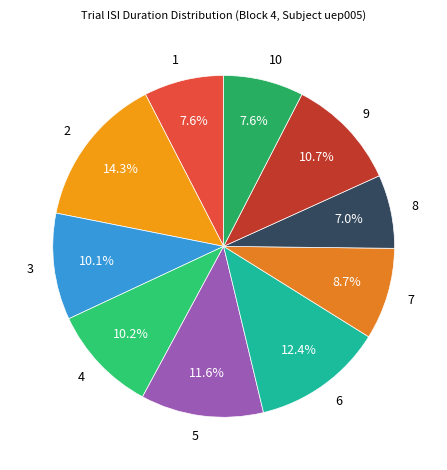

Does any single category account for the majority?

No